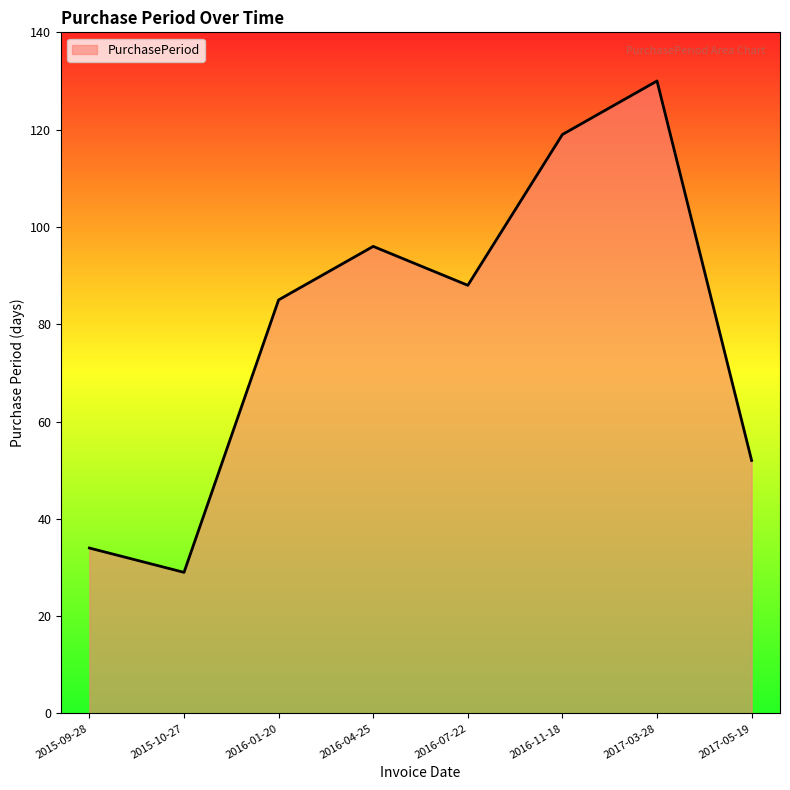

What is the difference between the values at 2016-01-20 and 2015-10-27?

56